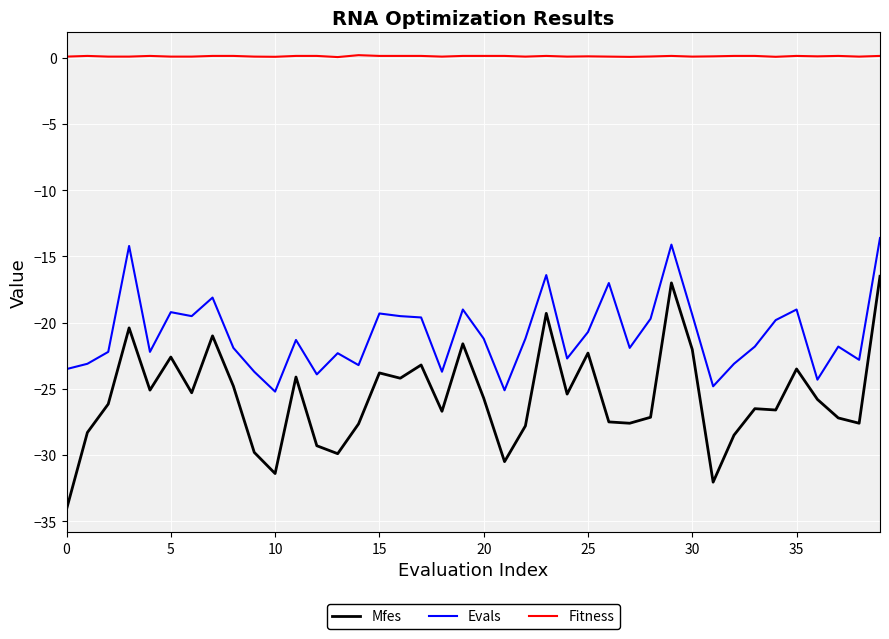

What are all the series names shown in the legend?

Mfes, Evals, Fitness